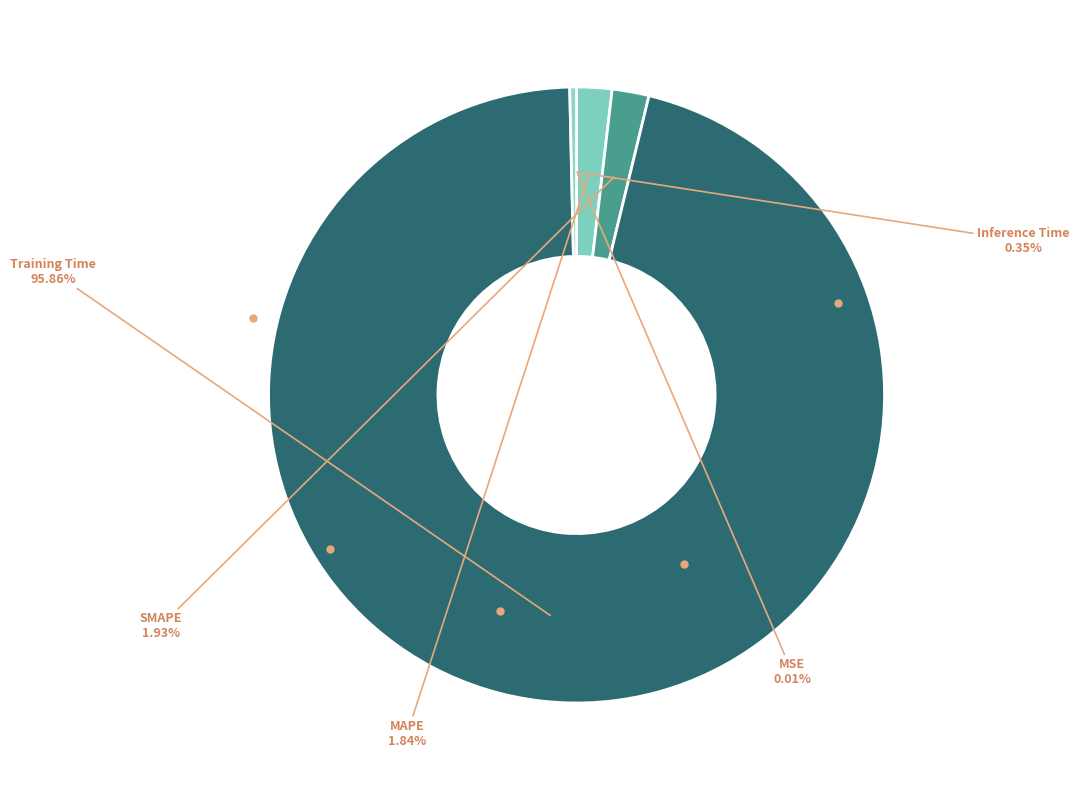

Which category has the biggest portion of the pie?

Training Time